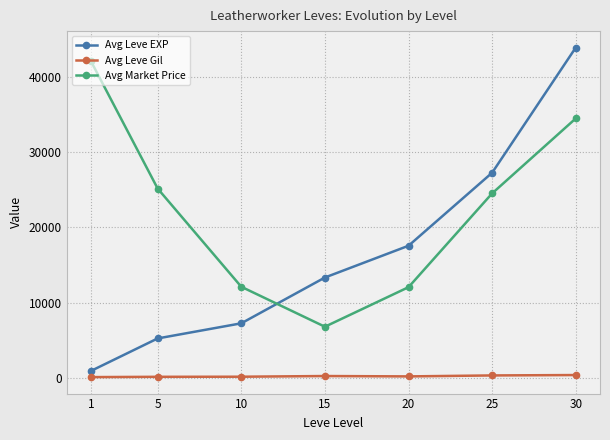

Where is Avg Market Price nearest to the value 24471?

25